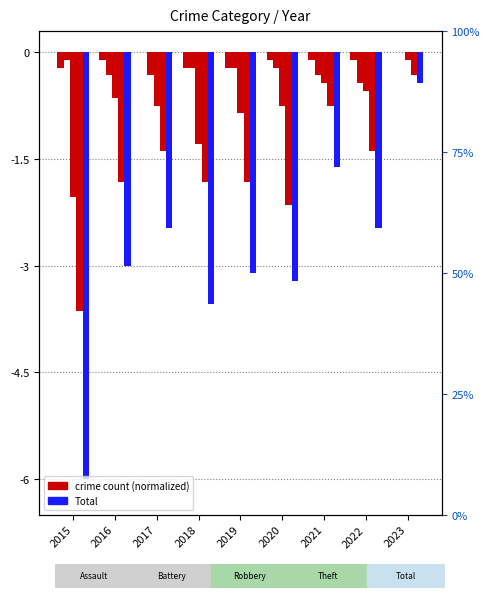

Rank the series by their maximum value, from lowest to highest.

Total, Theft, Robbery, Aggravated Assault, Aggravated Battery